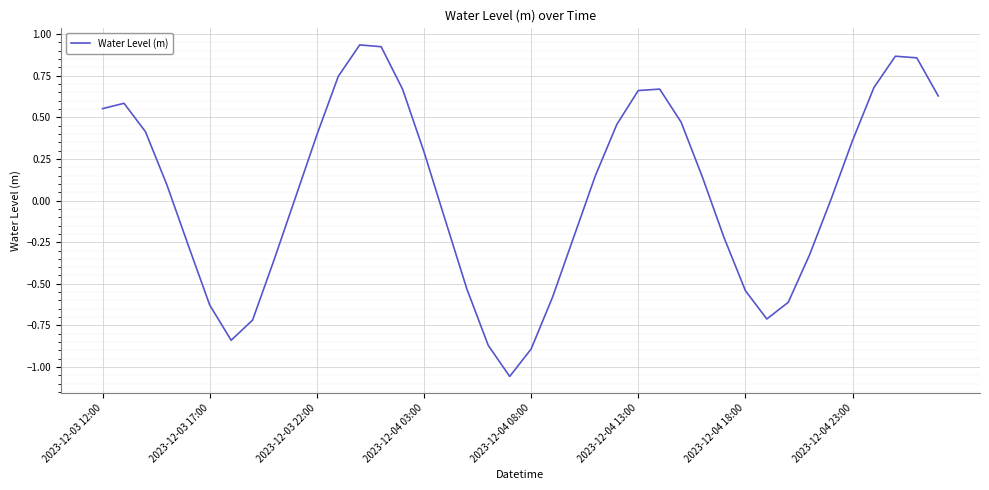

True or false: the data has more than 2 interior local peaks.

True